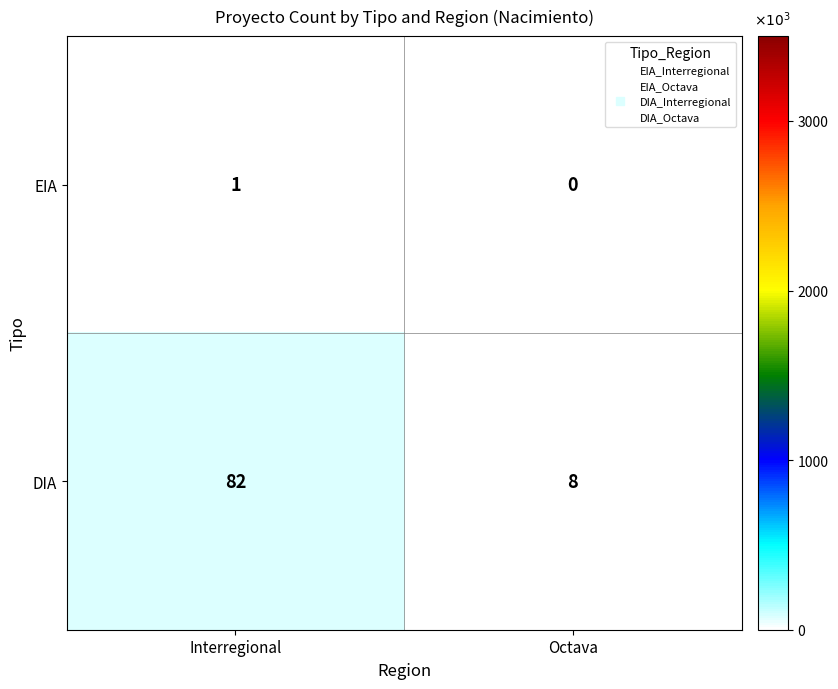

Is it true that EIA equals 0 at Interregional?

False